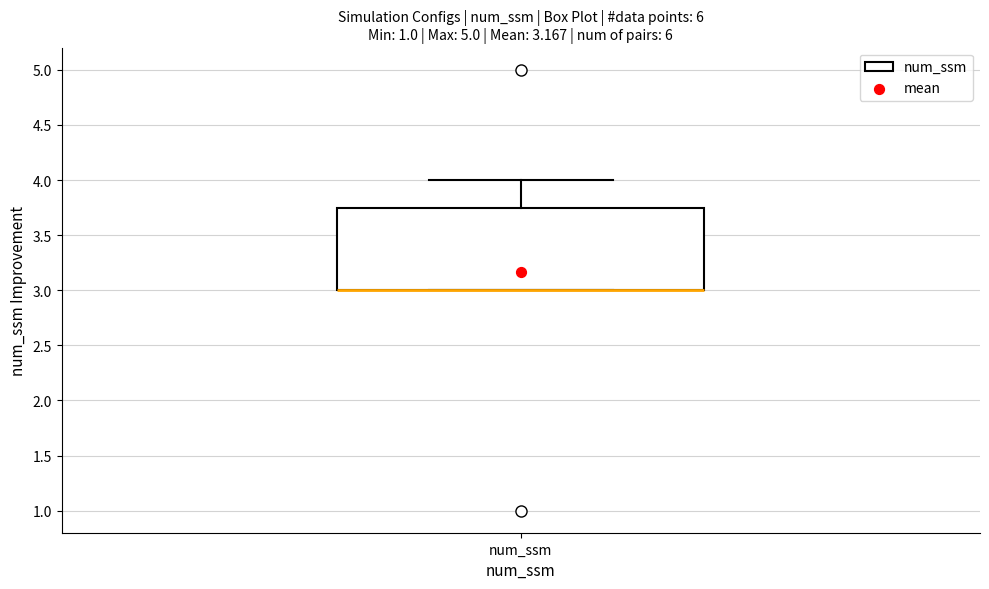

Transcribe this box plot: give where the median line is, the range the box spans, and where the two whiskers end, as read against the y-axis. The values are not printed on the chart, so give them approximately, as read against the axis.

median 3.00 (drawn on the box's lower edge), box 3.00 to 3.75, whiskers 3.00 to 4.00